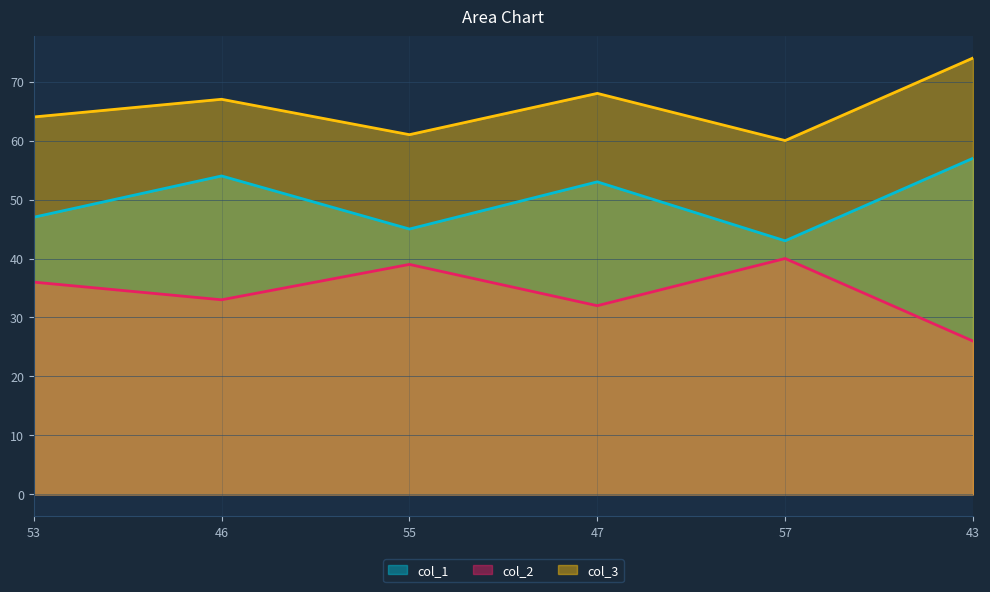

True or false: col_2 has a value of 33 at 46.

True